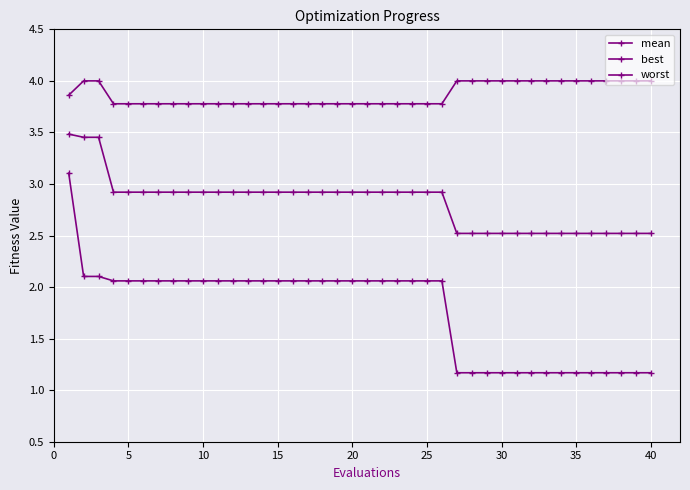

Does the chart display data point markers on the line(s)?

Yes